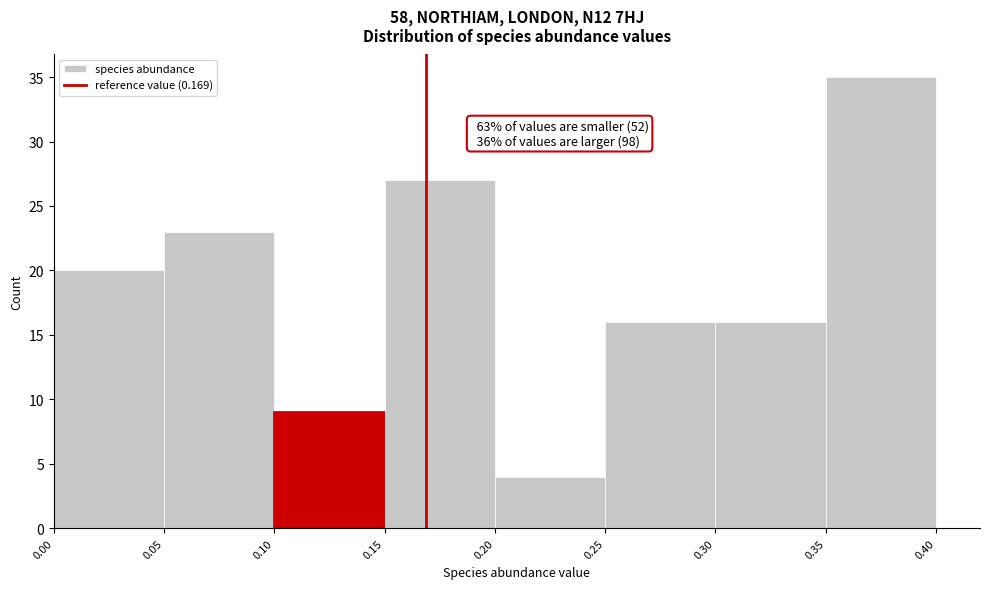

Which range on the x-axis has the tallest bar?

0.35 to 0.40